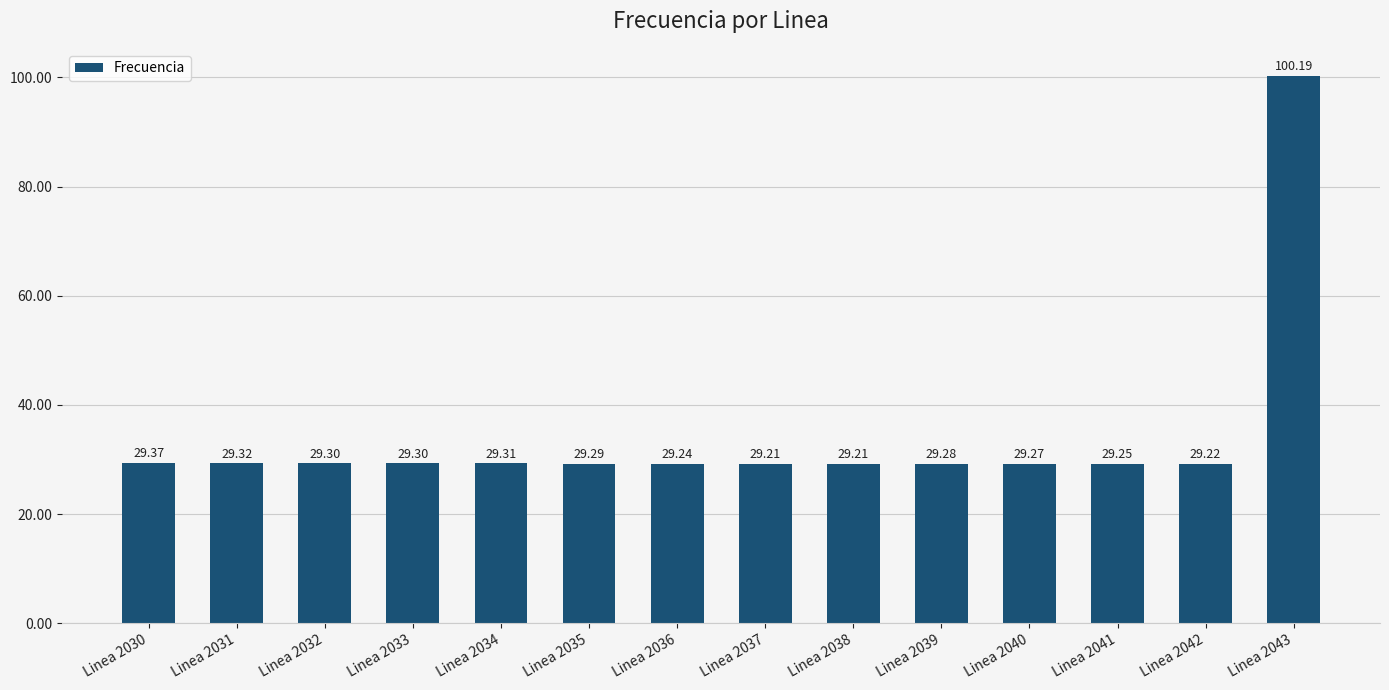

What is the sum of the values at Linea 2033 and Linea 2037?

58.5